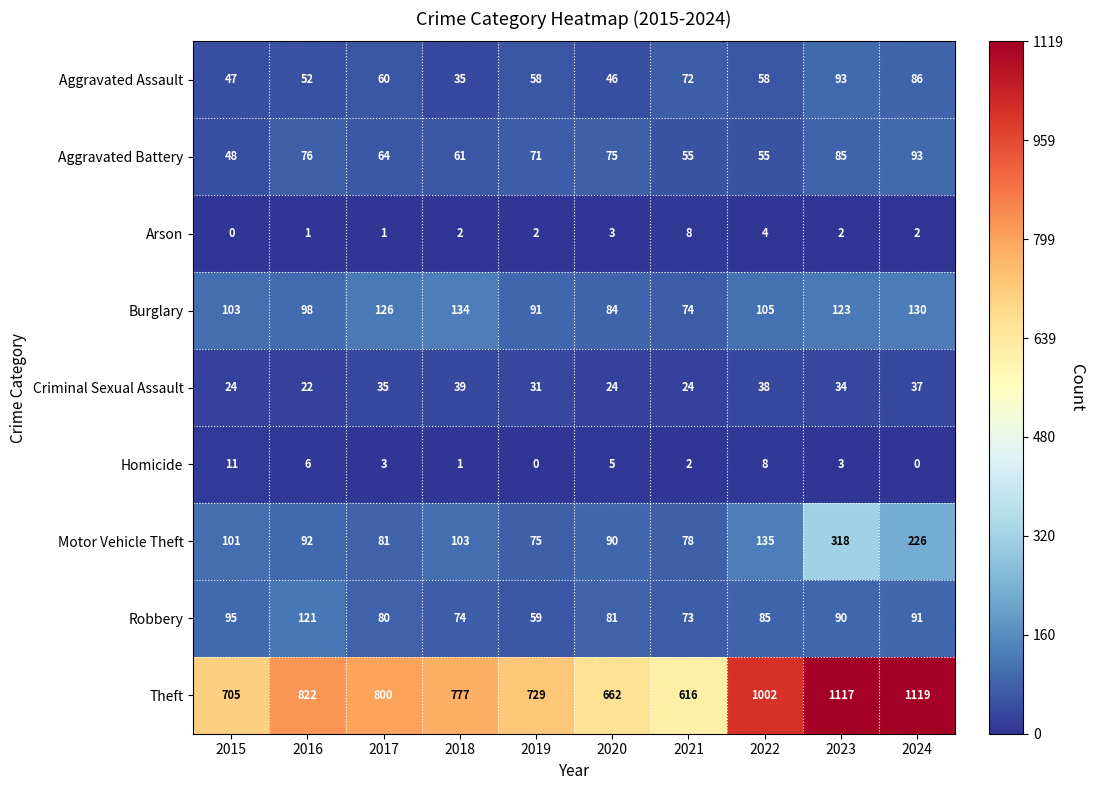

At which category is the sum across all series the highest?

2023